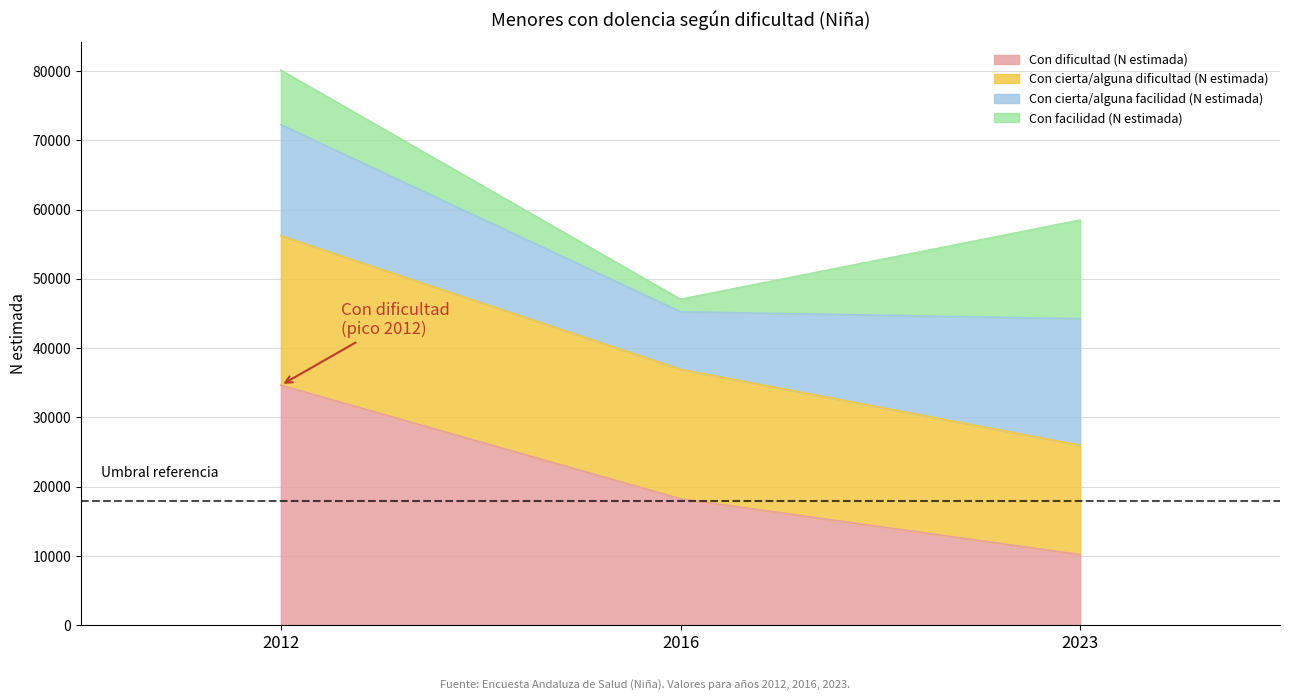

At which label does Con dificultad (N estimada) first exceed 18246?

2012